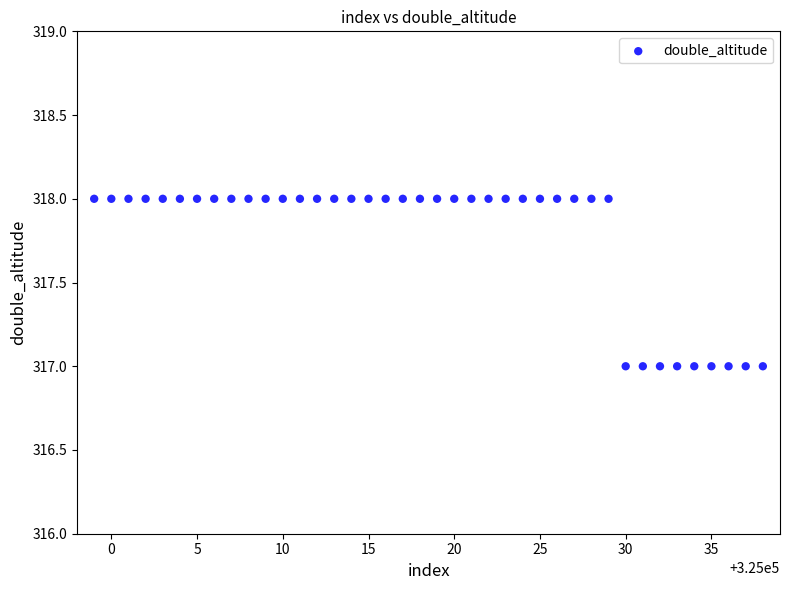

What is the range of X values (max minus min)?

39